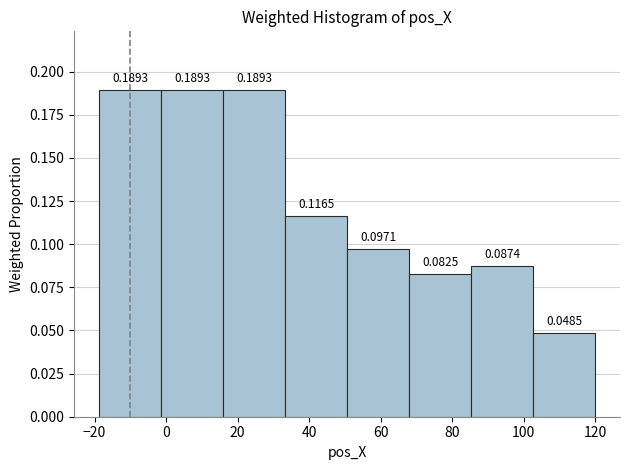

How tall is the bar that spans 86 to 102 on the x-axis? The bar edges are not printed on the chart, so give them approximately, as read against the axis.

0.0874